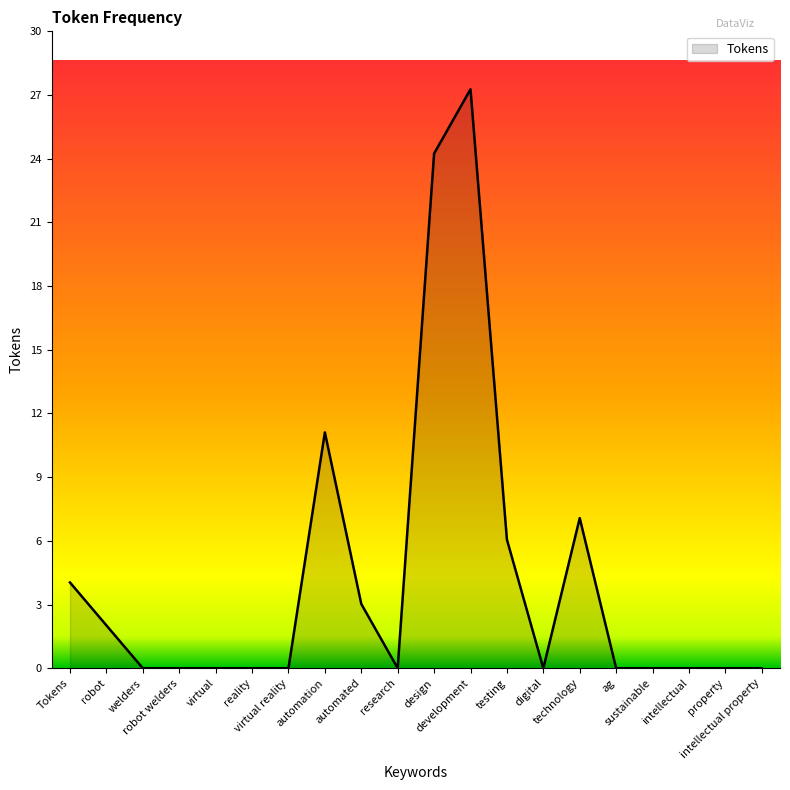

Does the chart display data point markers on the line(s)?

No